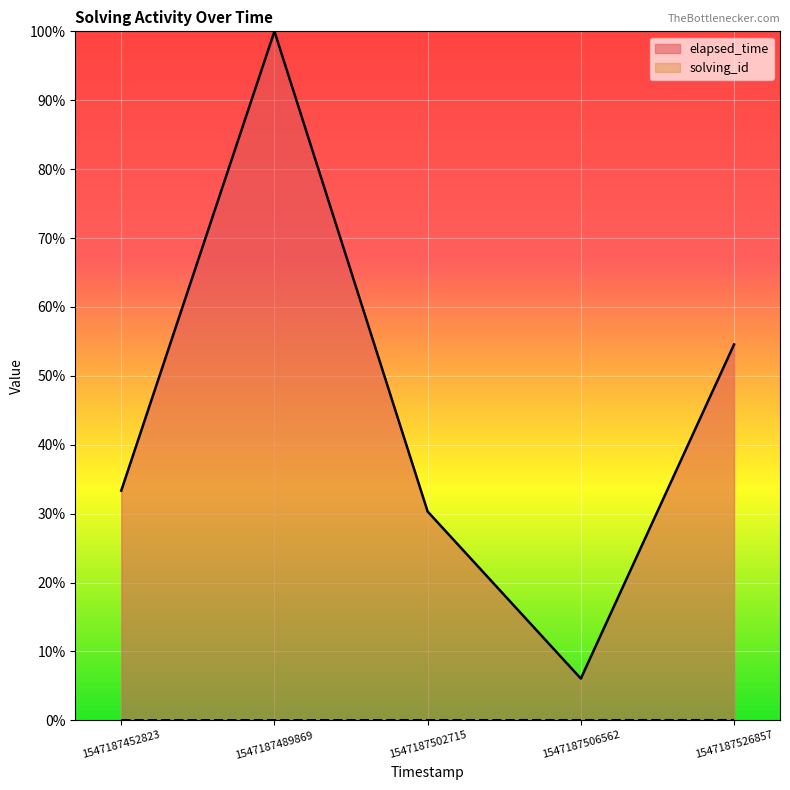

Which series has the largest total across all categories?

elapsed_time